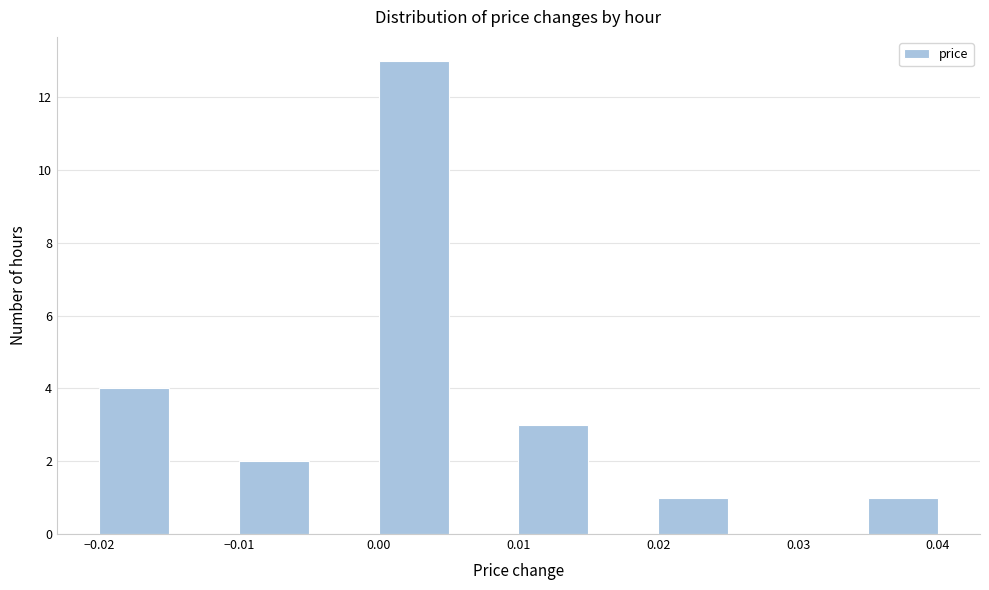

Reading left to right, transcribe this chart: for each bar, give the range it covers on the x-axis and its height. The values are not printed on the chart, so give them approximately, as read against the axis.

-0.020 to -0.015: 4
-0.015 to -0.010: 0
-0.010 to -0.005: 2
-0.005 to 0.000: 0
0.000 to 0.005: 13
0.005 to 0.010: 0
0.010 to 0.015: 3
0.015 to 0.020: 0
0.020 to 0.025: 1
0.025 to 0.030: 0
0.030 to 0.035: 0
0.035 to 0.040: 1